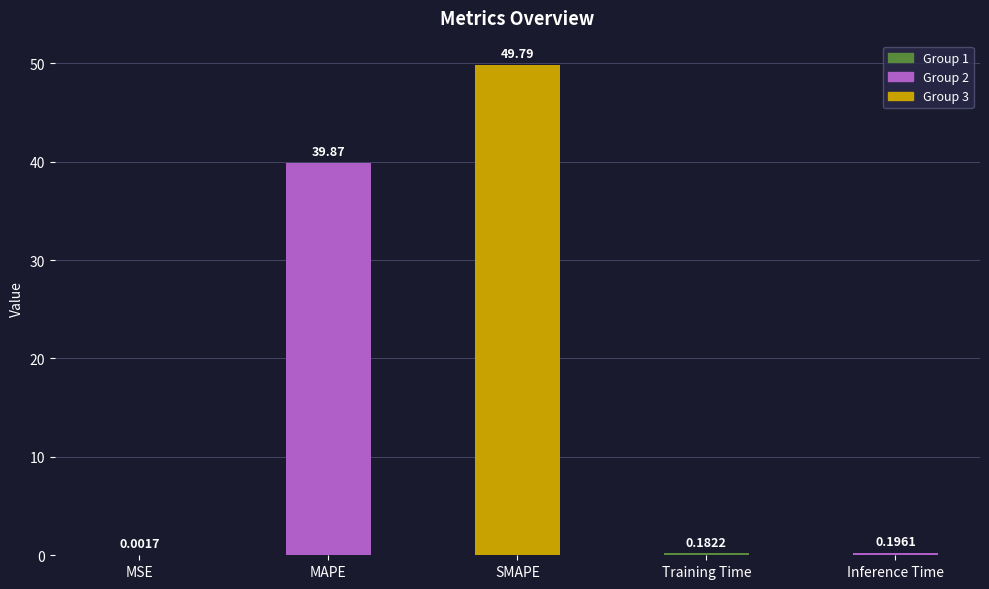

Between MAPE and MSE, which is larger?

MAPE